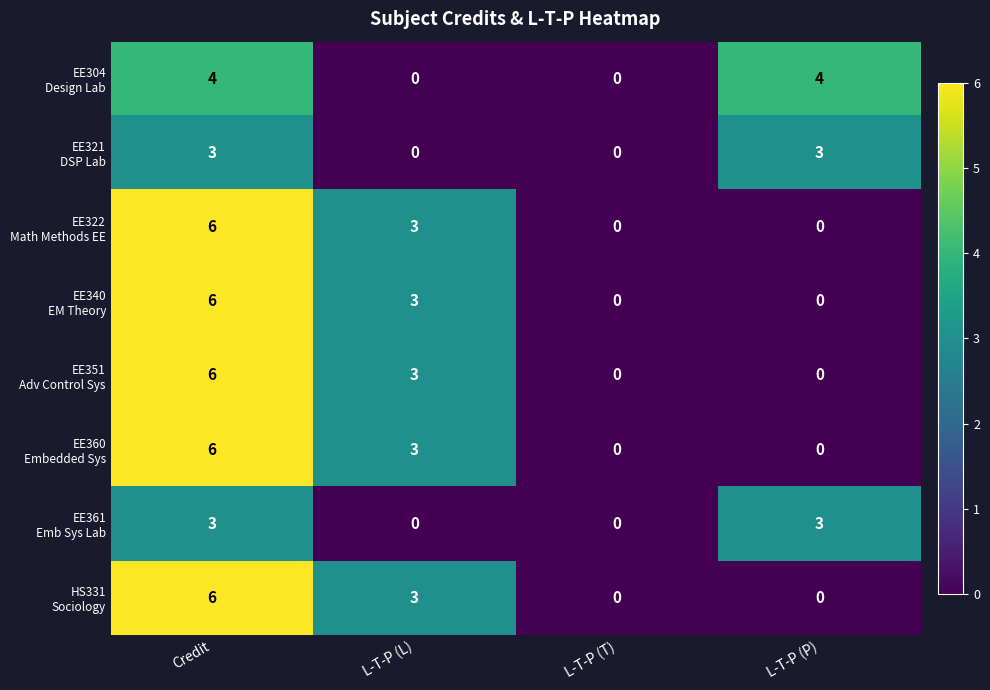

How many data points does each series have?

4